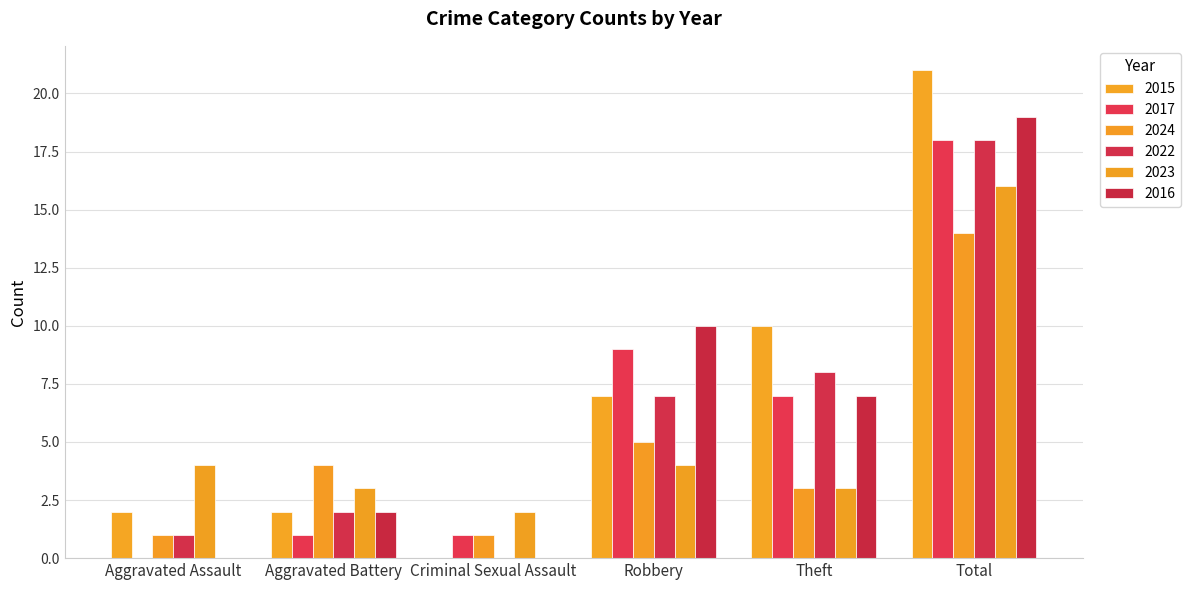

At Robbery, list the series in order from smallest to largest.

2023, 2024, 2015, 2022, 2017, 2016